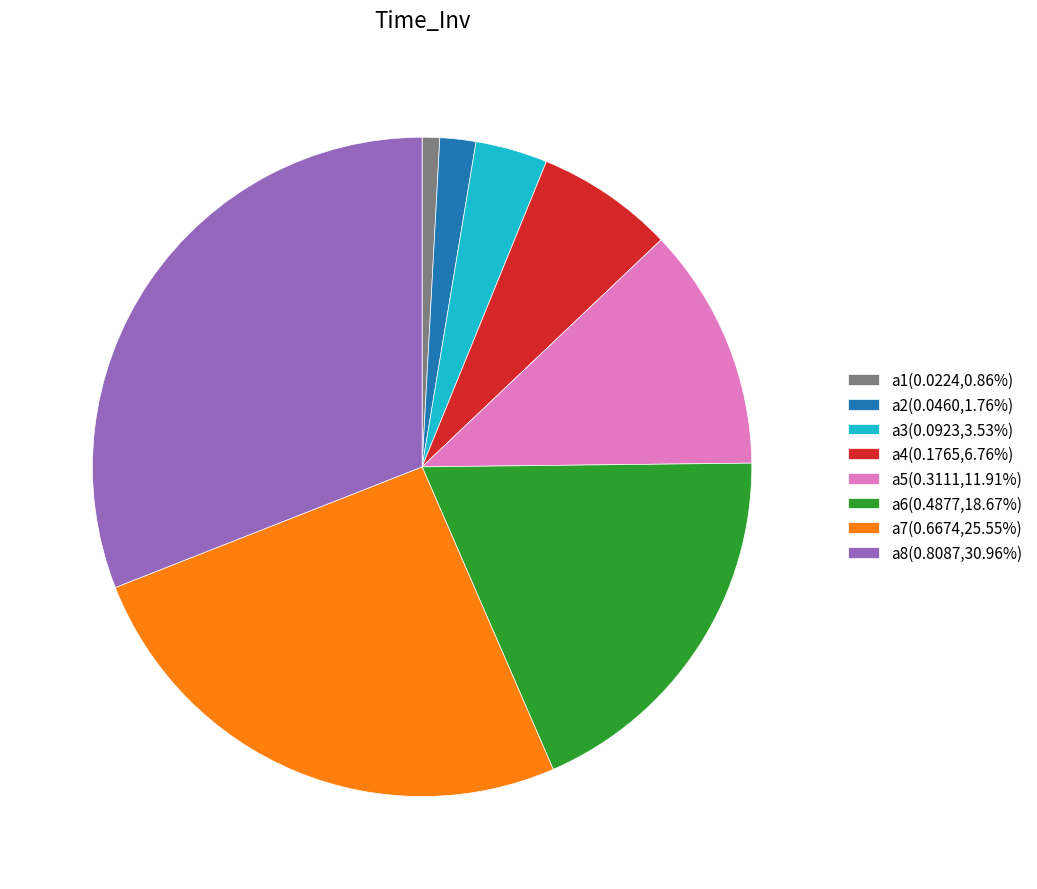

Which has a higher value, a1 or a5?

a5